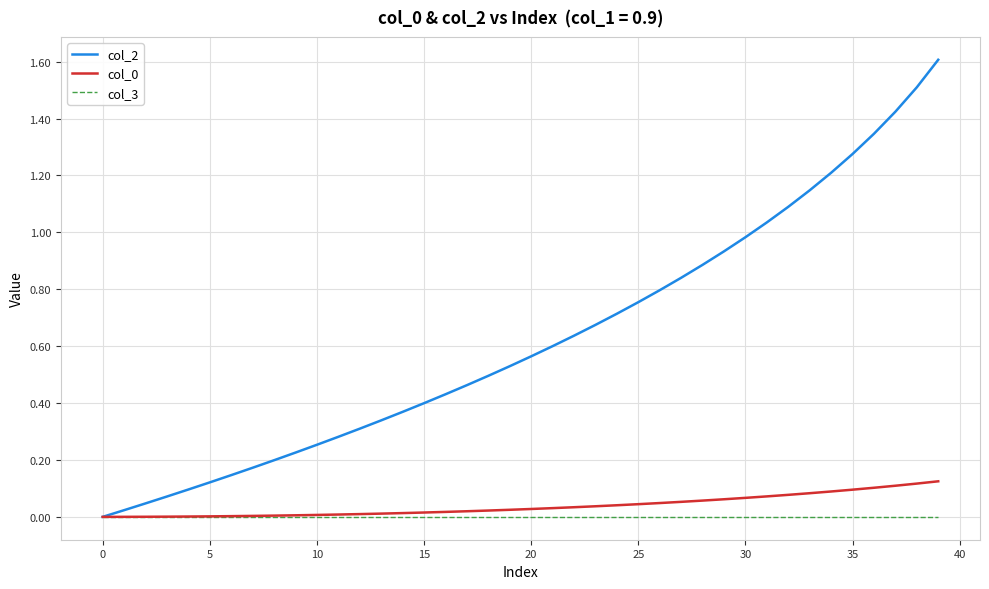

What is the maximum value shown in the chart?

1.6